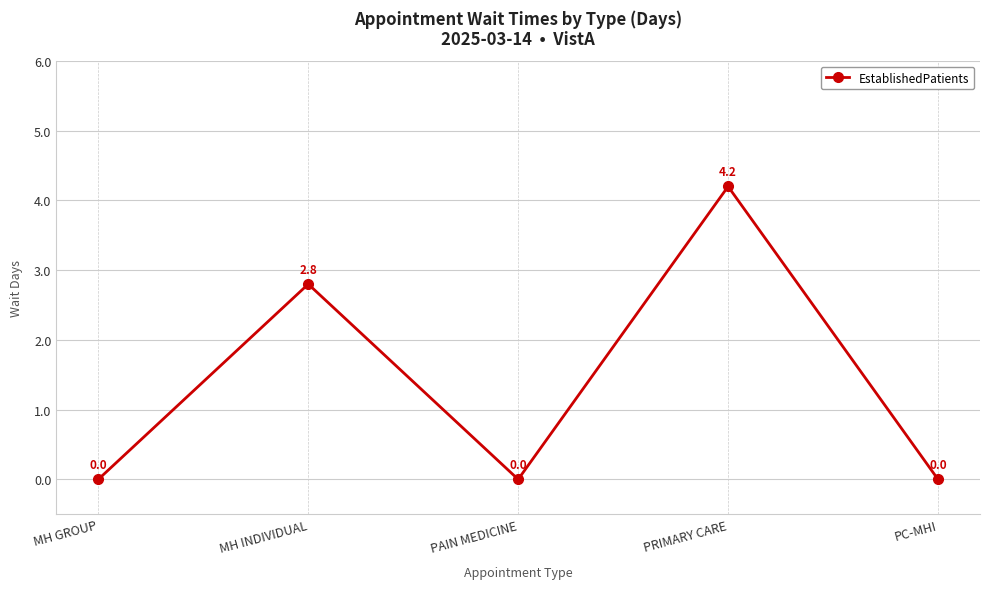

The chart shows a value of 1.7 at PAIN MEDICINE. True or false?

False